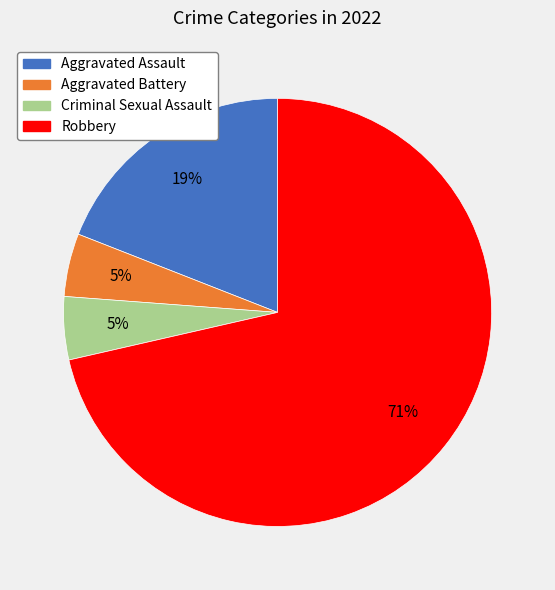

Combined, do Robbery and Aggravated Battery account for over 50%?

Yes